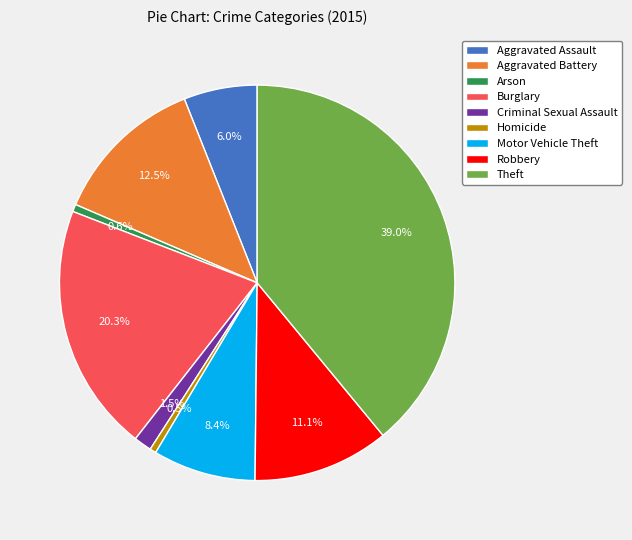

How many segments does this pie chart have?

9